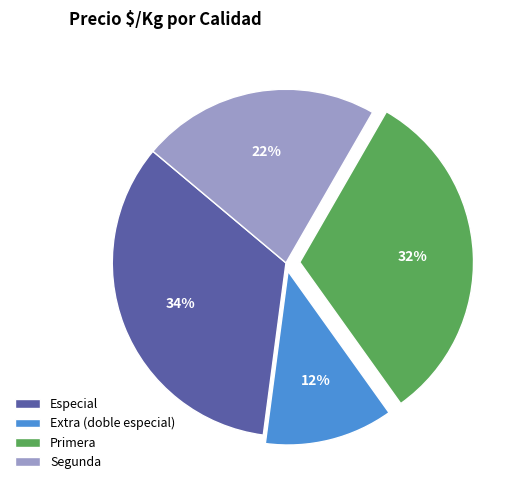

To the nearest percent, what is the average slice percentage?

25%